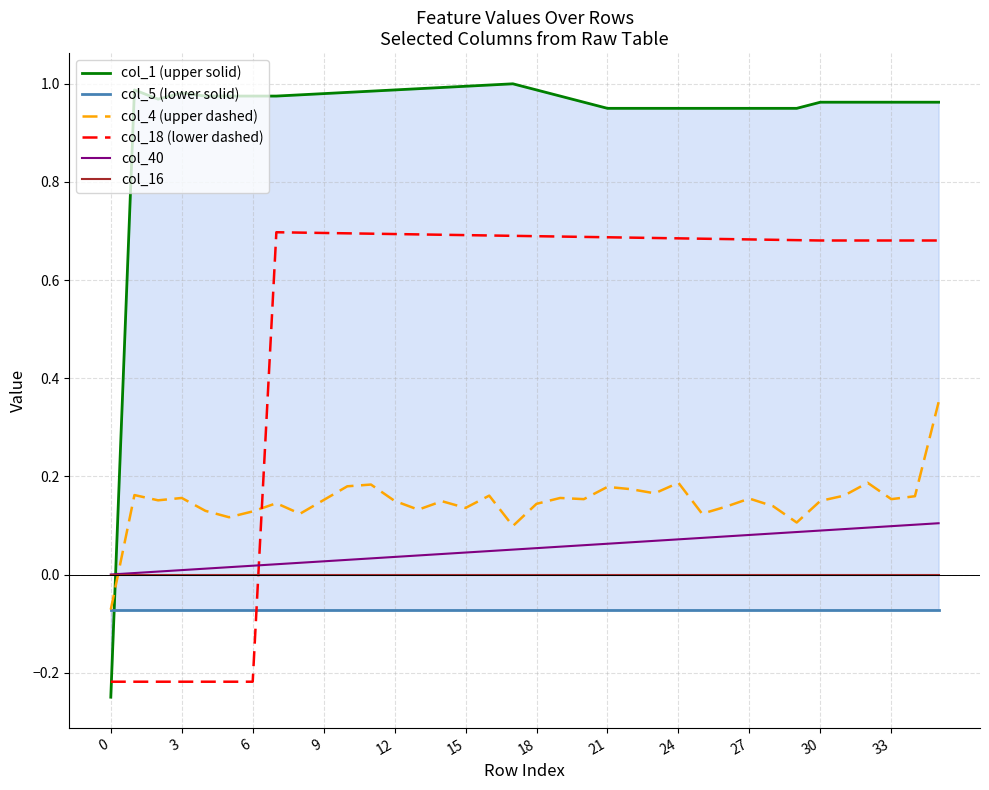

What is the label of the 13th point from the right?

23